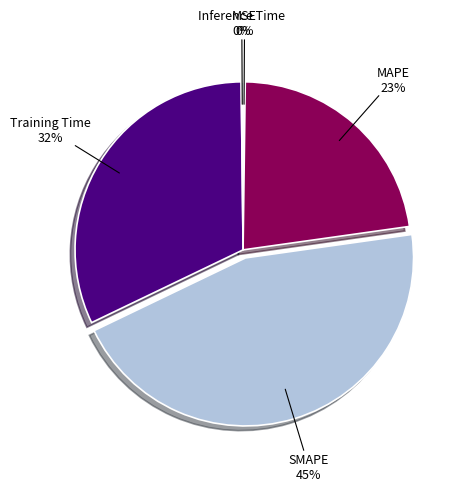

The Training Time slice represents 26% of the pie. True or false?

False